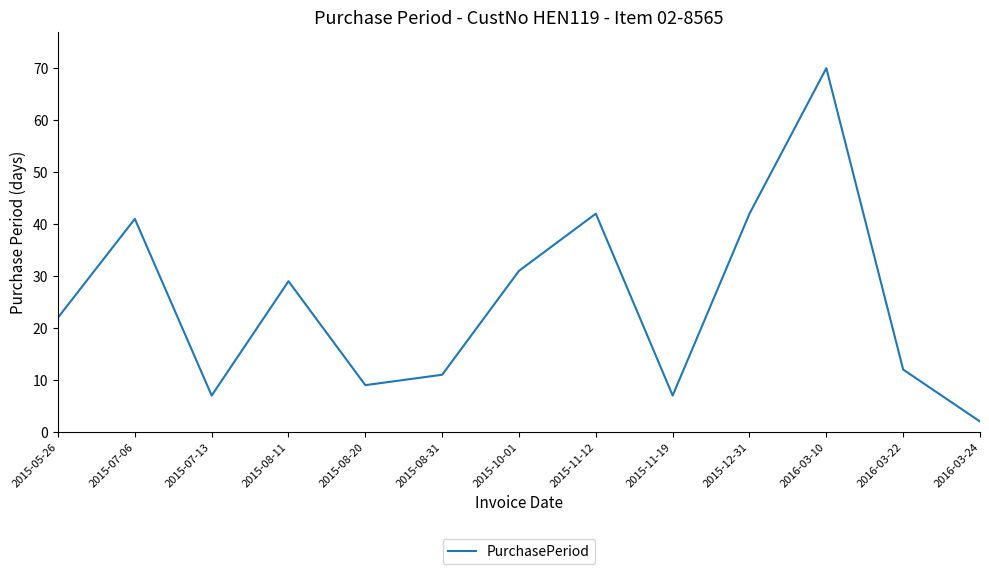

What is the difference between the values at 2015-07-06 and 2015-08-31?

30